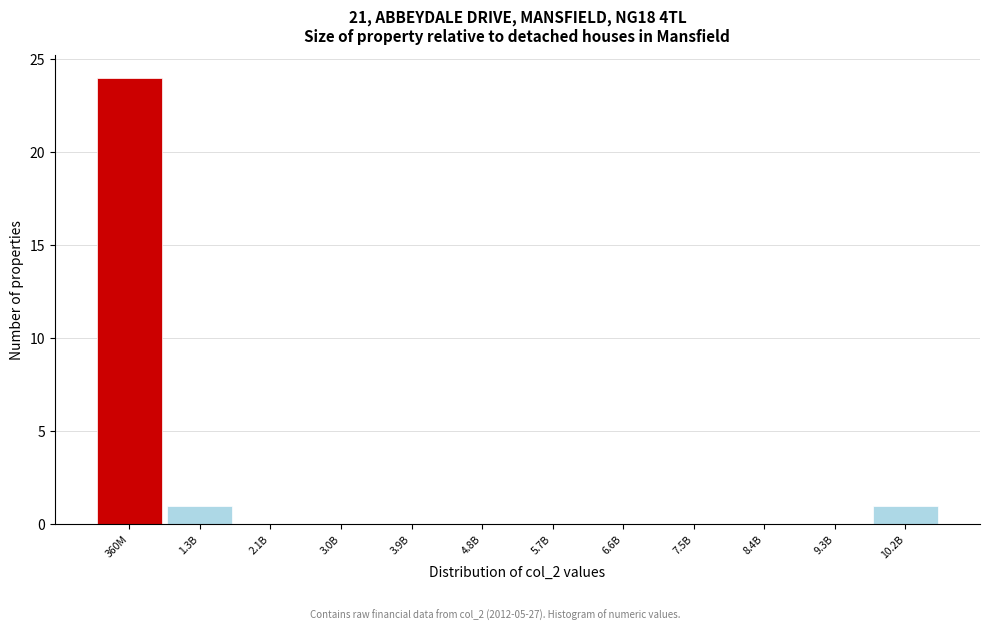

Reading left to right, list all the values displayed in this chart.

360M=24	1.3B=1	2.1B=0	3.0B=0	3.9B=0	4.8B=0	5.7B=0	6.6B=0	7.5B=0	8.4B=0	9.3B=0	10.2B=1